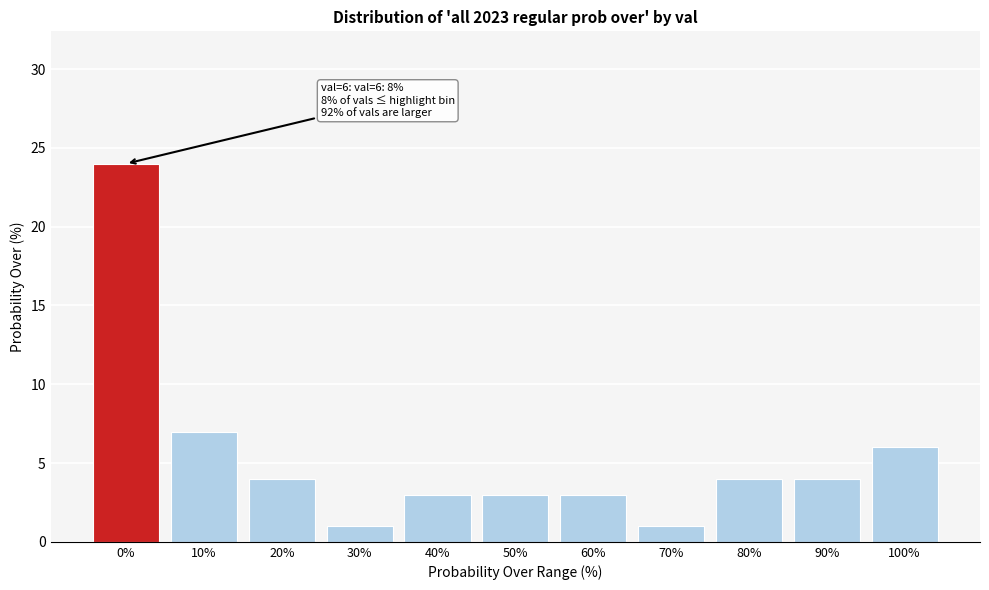

Reading right to left, extract all data points from this chart.

6	4	4	1	3	3	3	1	4	7	24